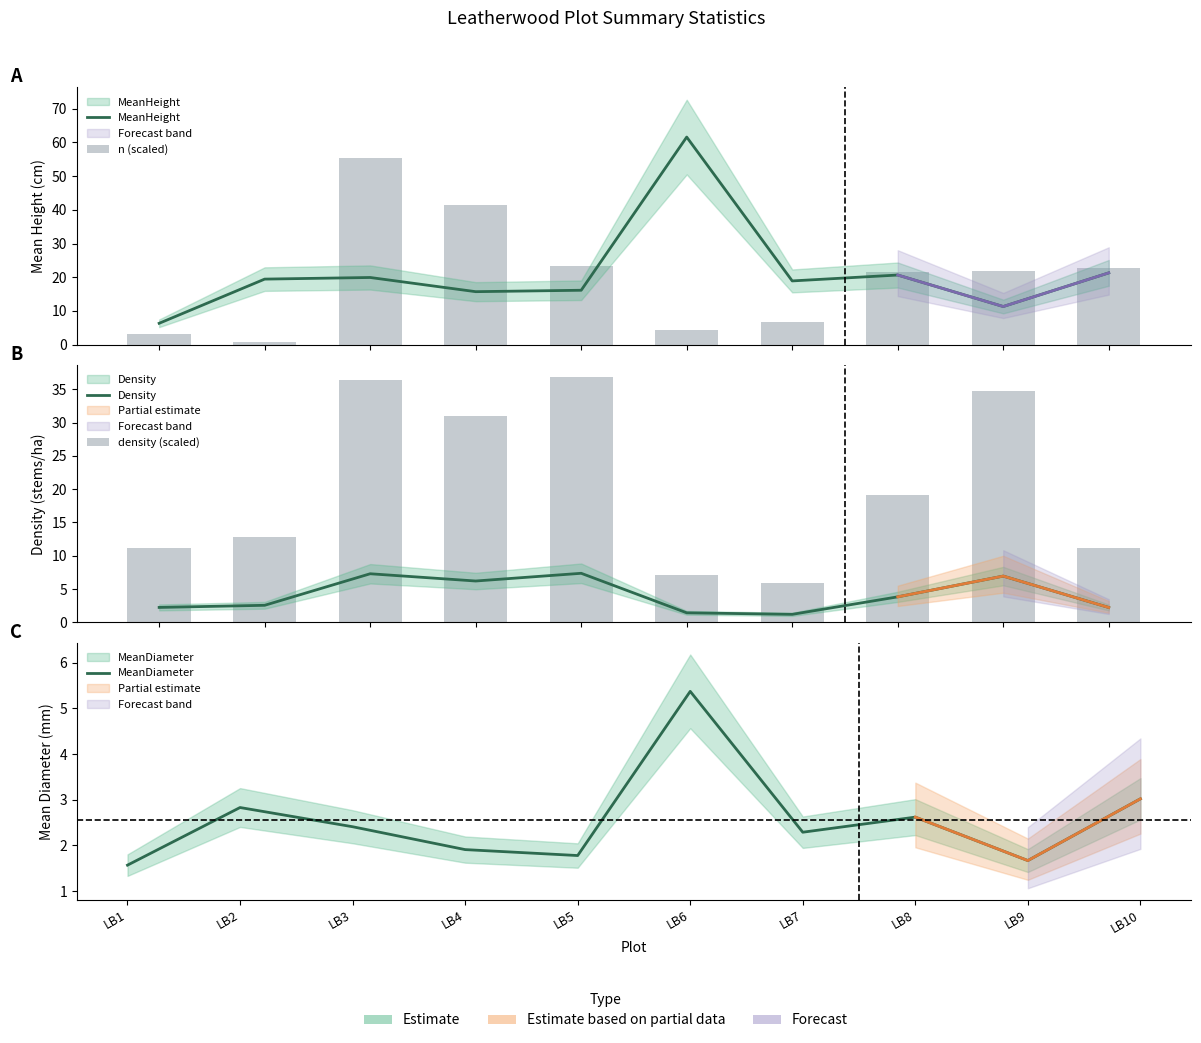

Which series changed the most between LB2 and LB5?

density (scaled)